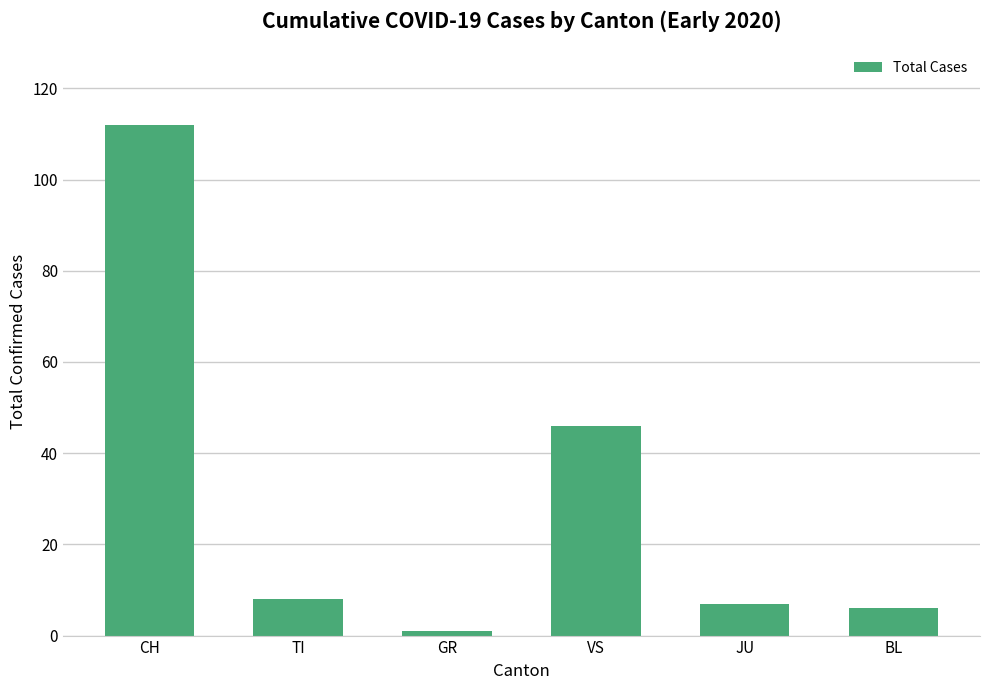

Is it true that the value at BL is 6?

True